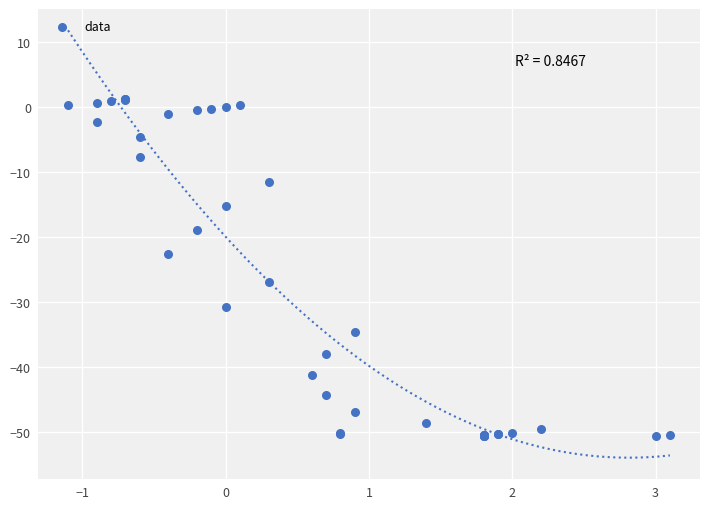

What Y value in the scatter plot is closest to -24?

-22.6